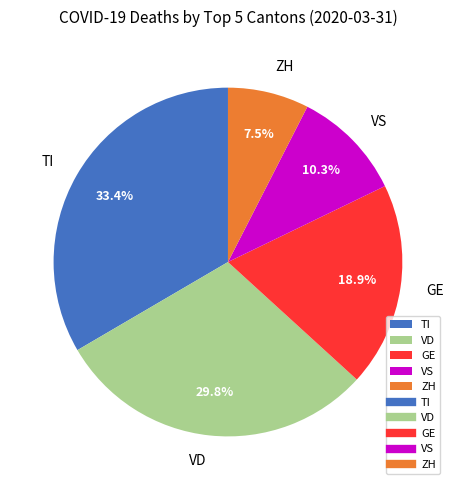

Does any single category account for the majority?

No